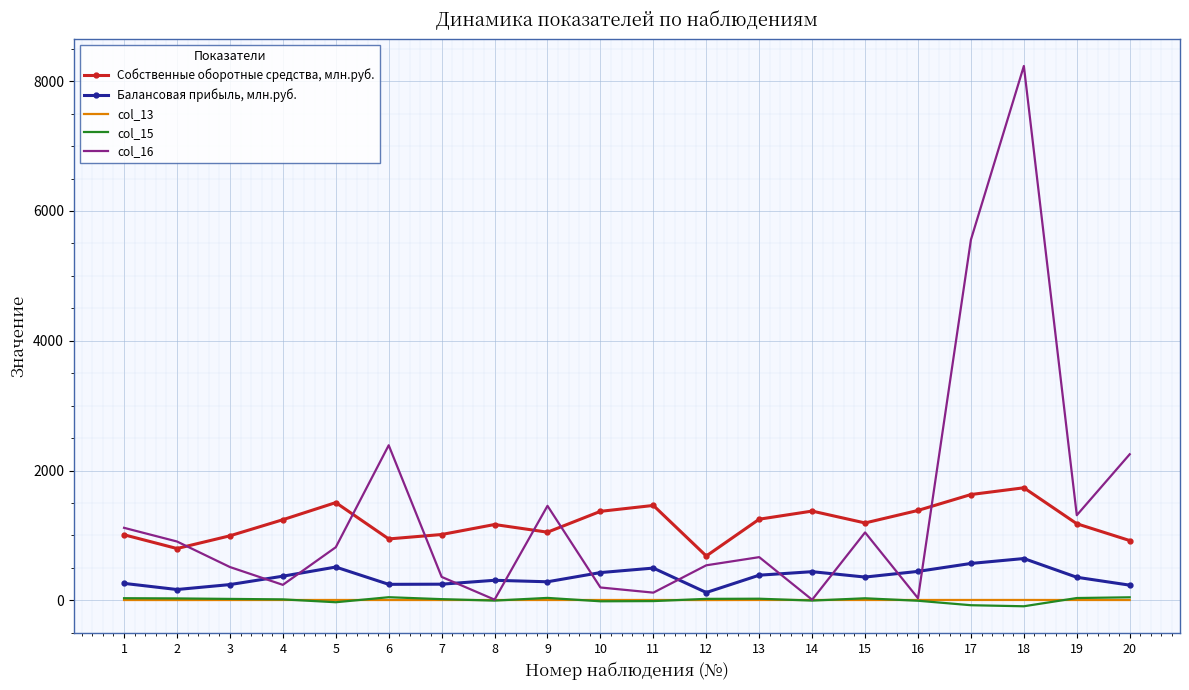

What is the lowest value of the Собственные оборотные средства, млн.руб. series?

684.0